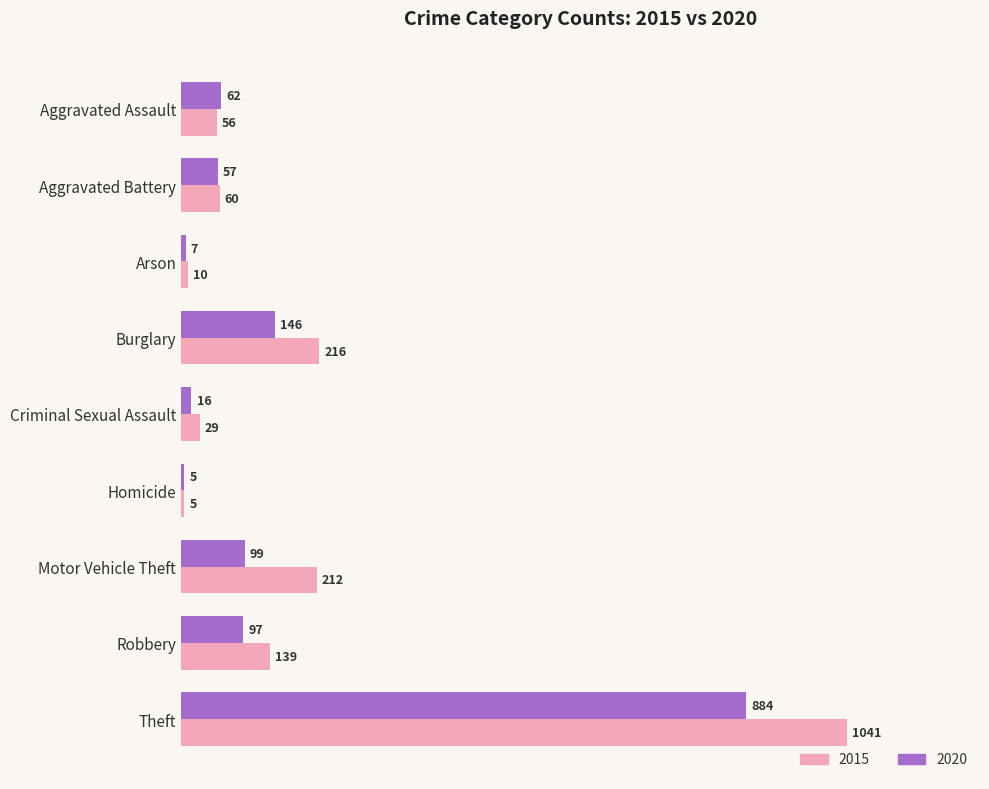

Where is 2015 nearest to the value 523?

Burglary